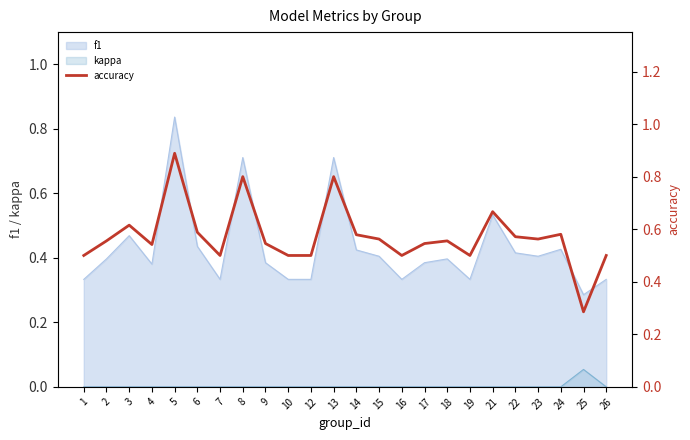

What is the difference between the values at 19 and 25?

0.2